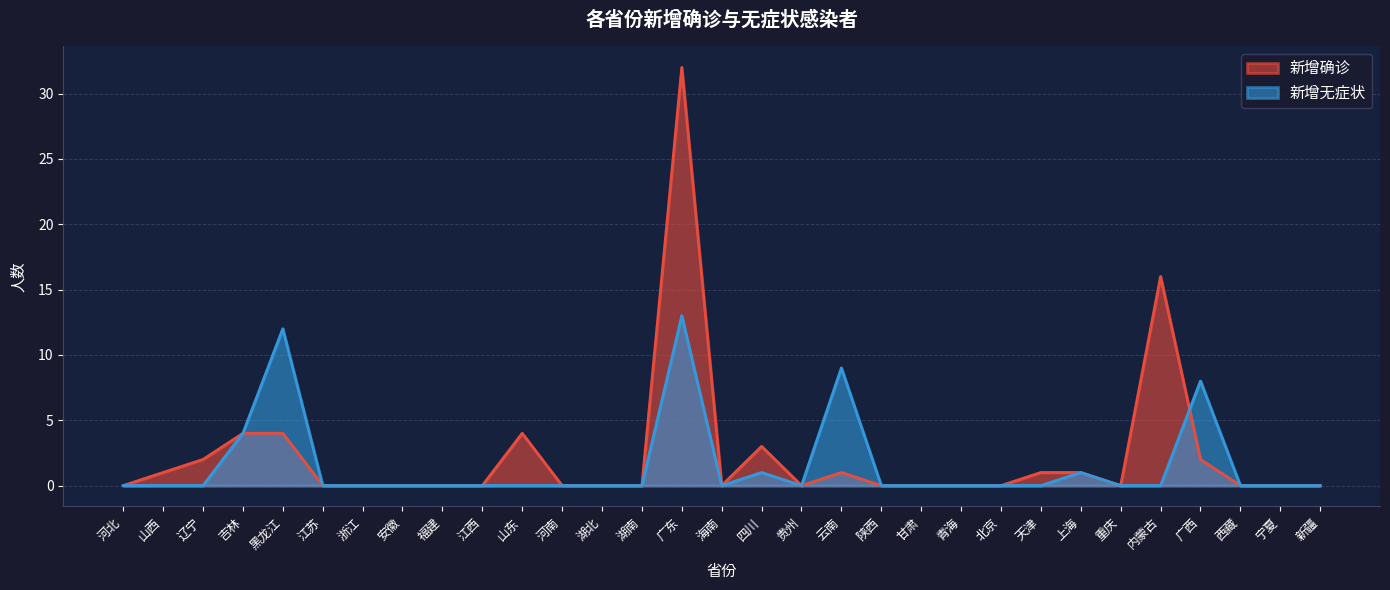

Rank the series by their average value, from lowest to highest.

新增无症状, 新增确诊